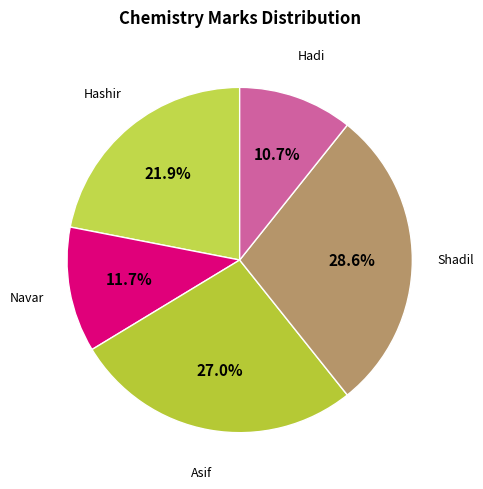

Which slice is the smallest?

Hadi